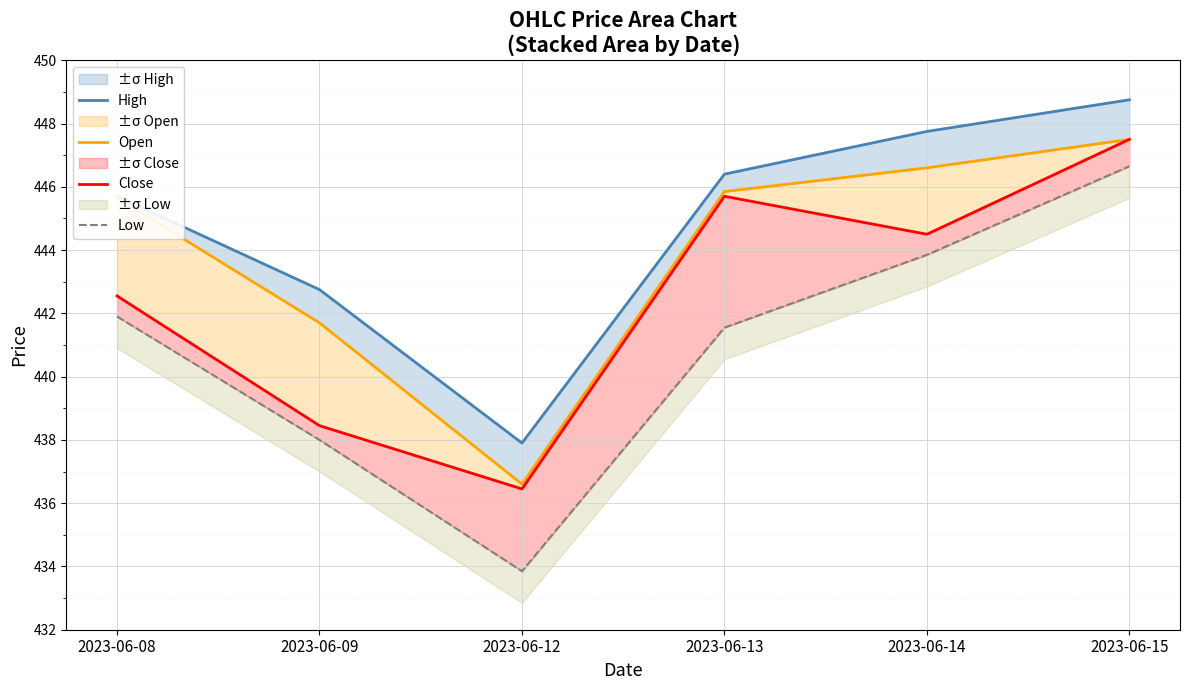

At how many categories does at least one series exceed 445?

4